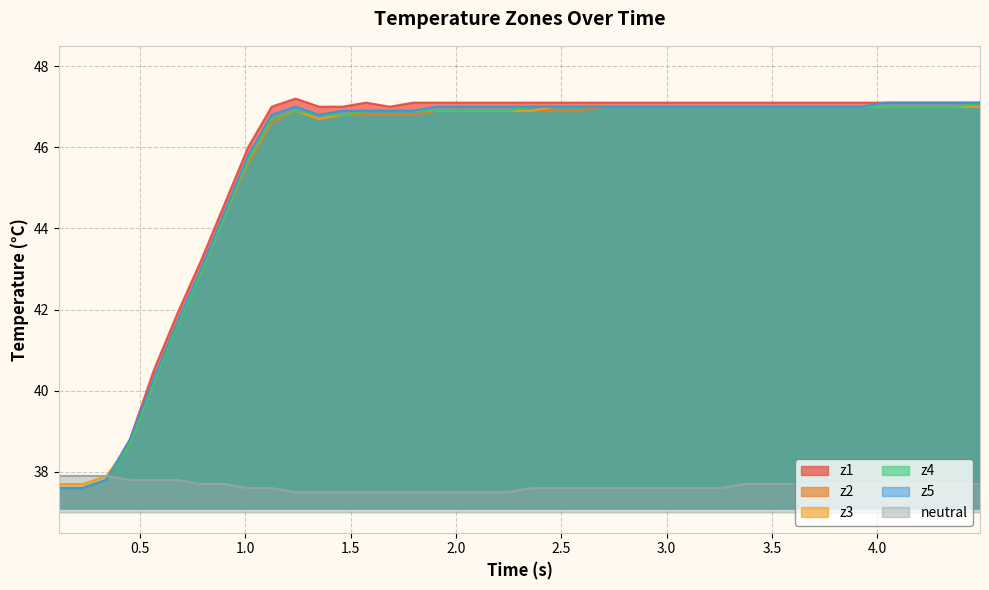

What is the highest value of the z3 series?

47.0